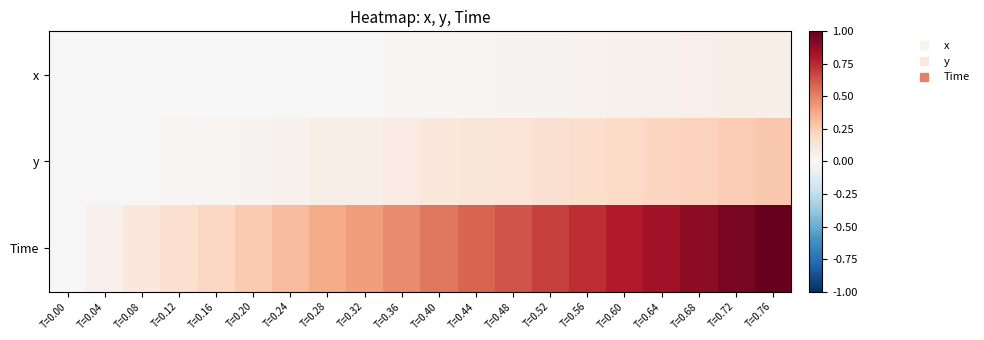

At which category is the sum across all series the highest?

T=0.76